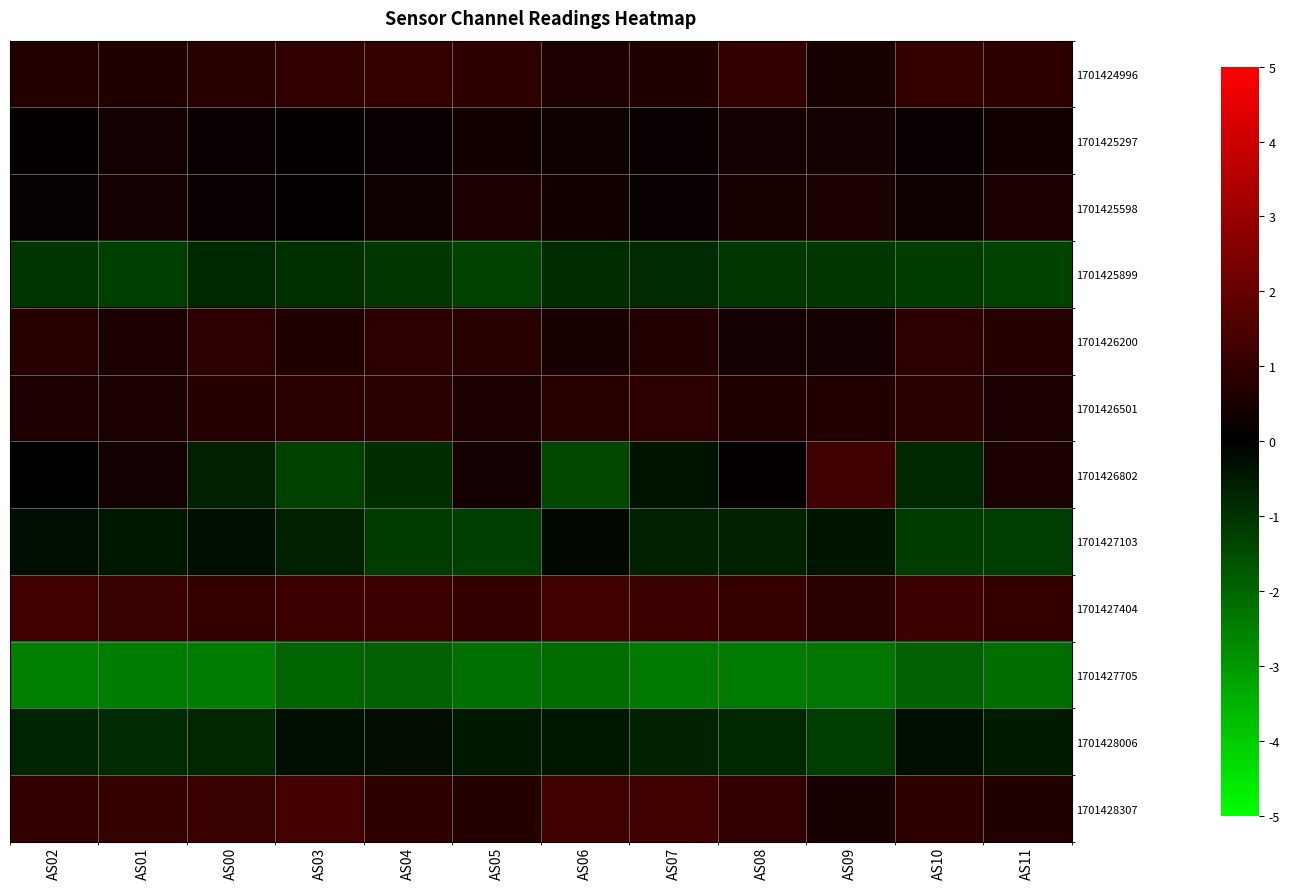

At AS03, list the series in order from largest to smallest.

1701428307, 1701427404, 1701424996, 1701426501, 1701426200, 1701425598, 1701425297, 1701428006, 1701427103, 1701425899, 1701426802, 1701427705